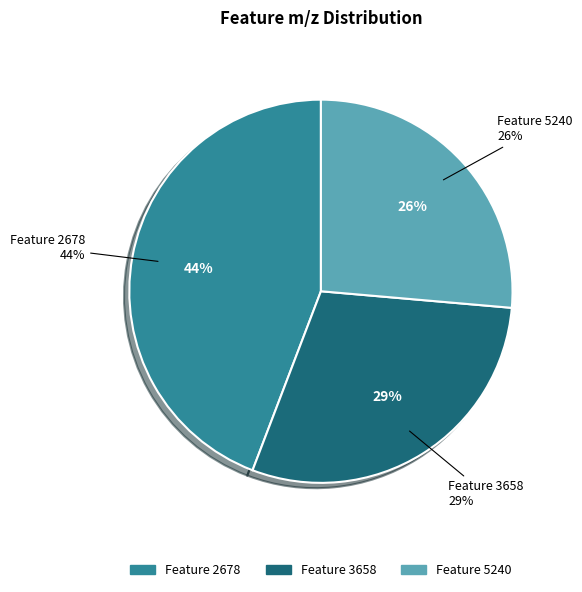

Which slice is the largest?

2678